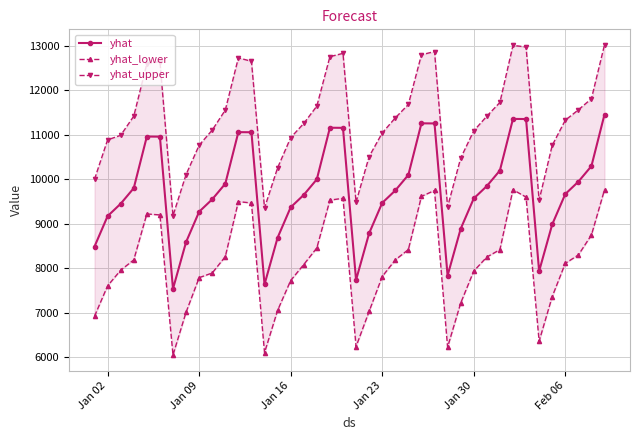

What is the sum of all yhat values?

389066.3